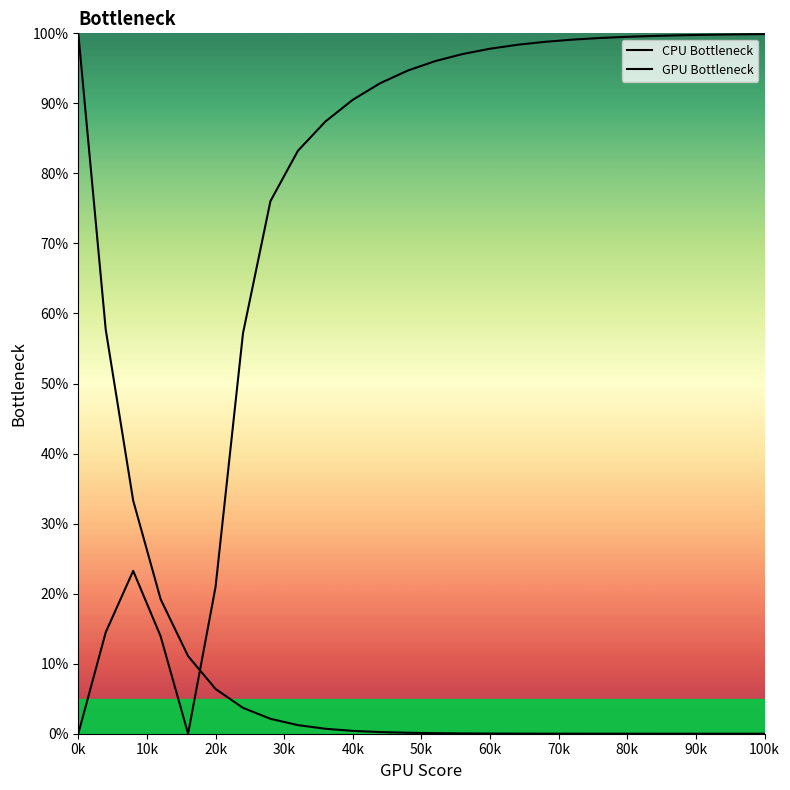

Rank the series by their maximum value, from highest to lowest.

CPU Bottleneck, GPU Bottleneck